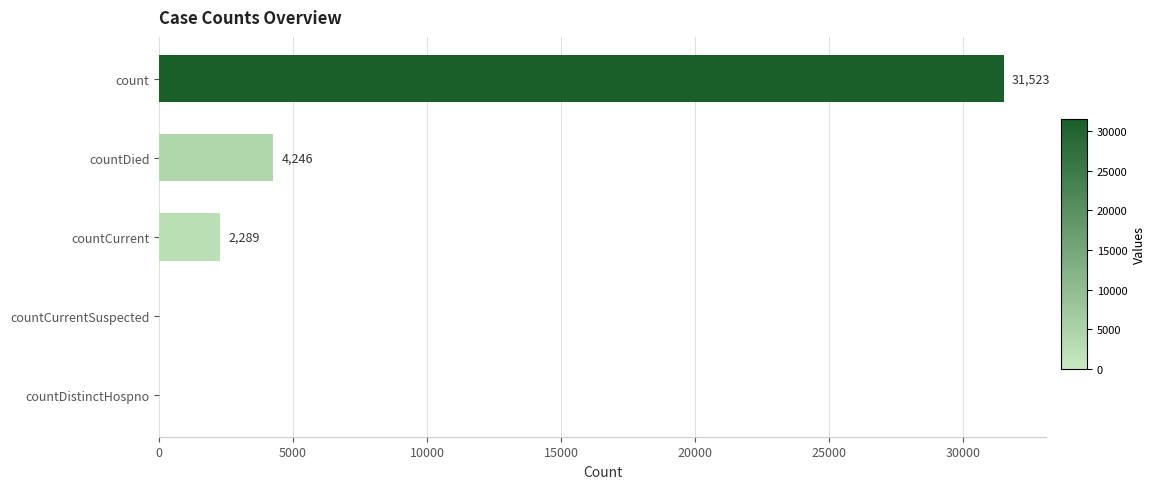

How many distinct data groups are displayed?

1